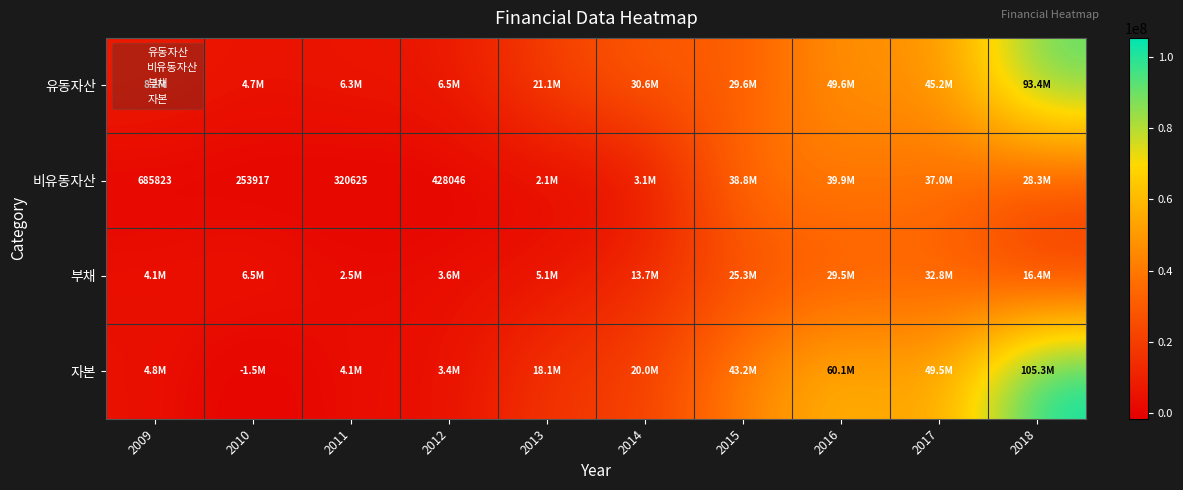

At how many categories does at least one series exceed 30916146?

4